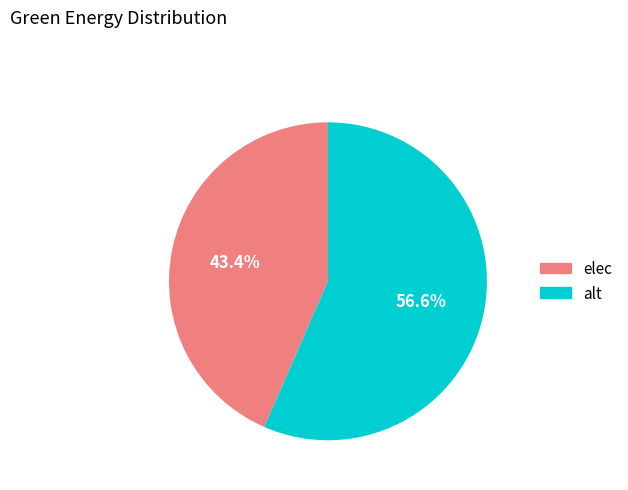

How many slices are in this pie chart?

2